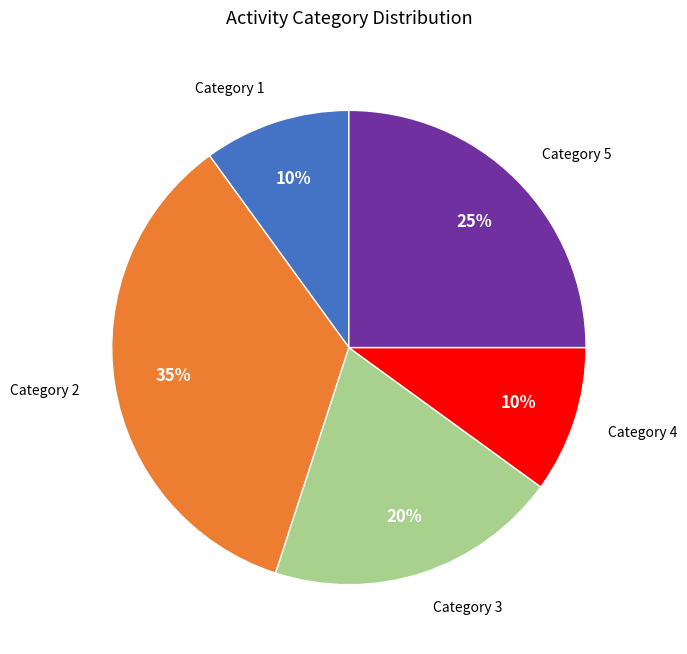

What is the ratio of the value at Category 5 to the value at Category 4?

2.5